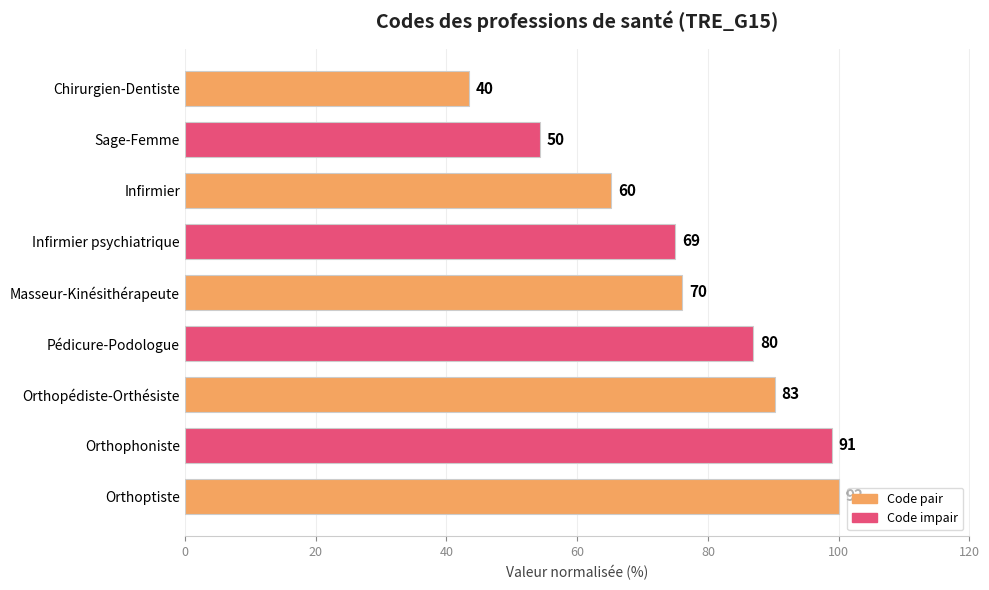

Are the bars horizontal?

Yes